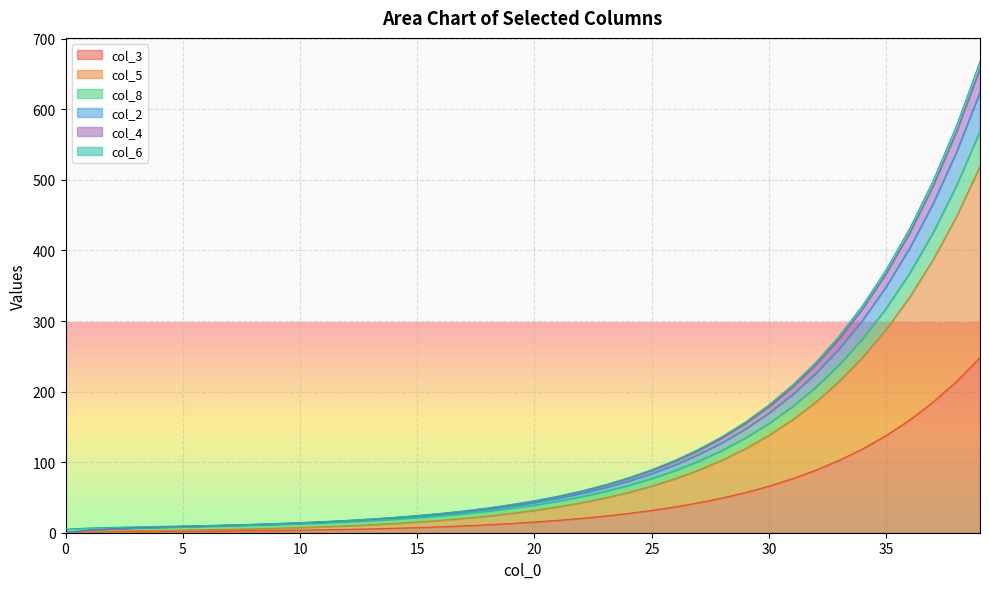

True or false: col_3 has a value of 50.0 at 35.

False